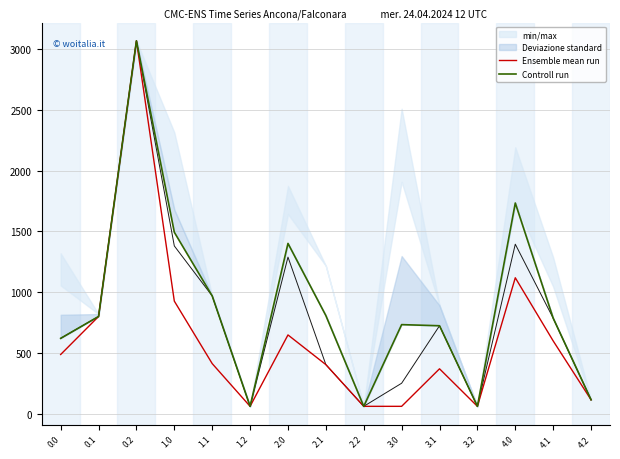

Where is the first local minimum for Ensemble mean run?

1.2